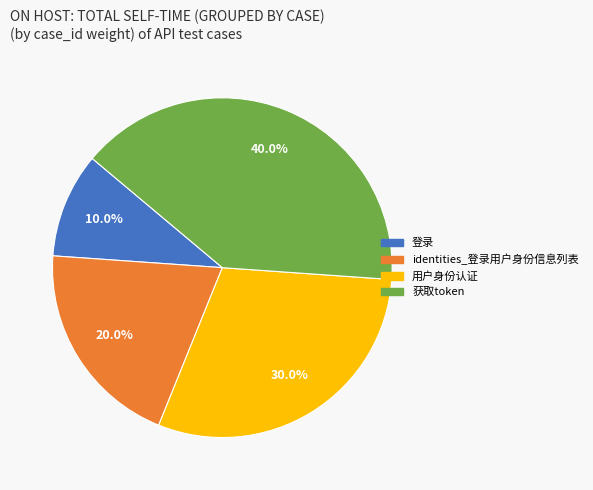

To the nearest percent, what percentage of the pie is 登录?

10%